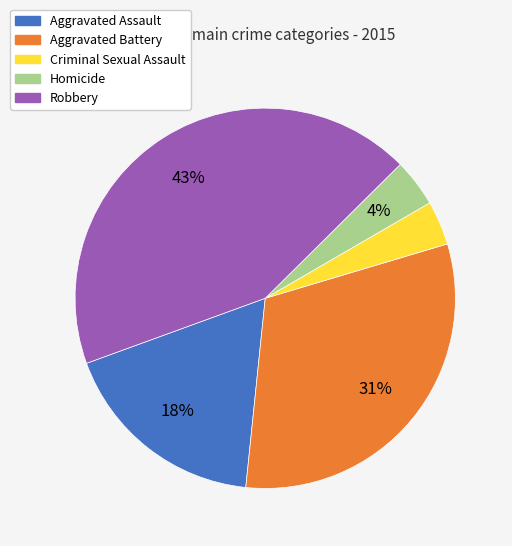

Does Criminal Sexual Assault represent more than half of the total?

No